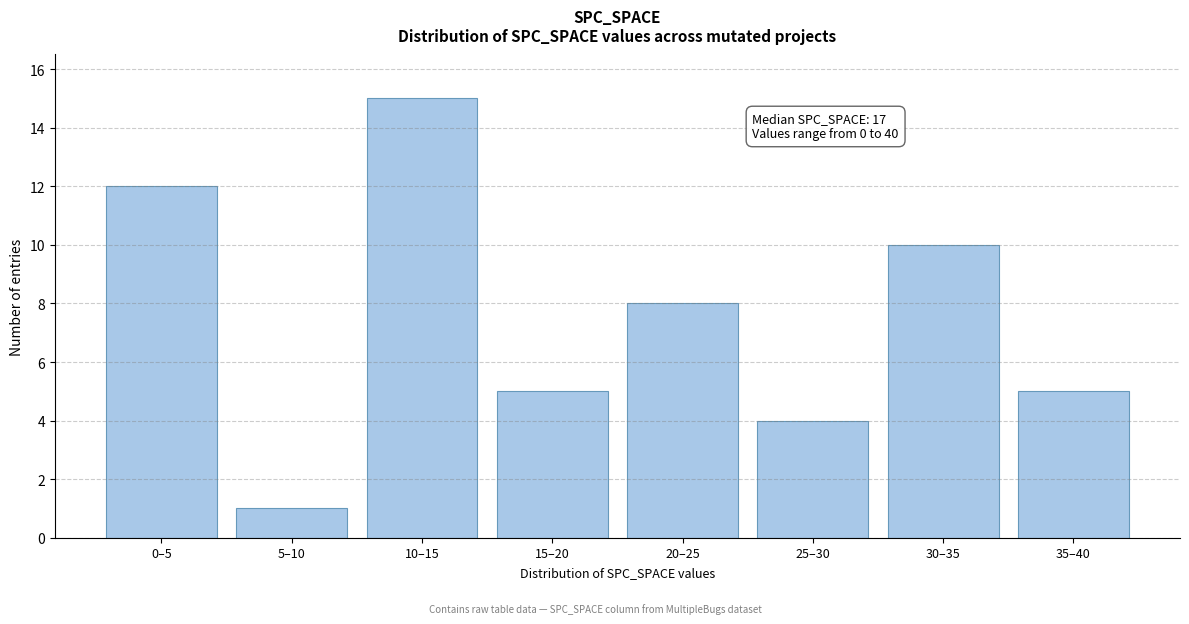

Reading left to right, list all the values displayed in this chart.

12	1	15	5	8	4	10	5